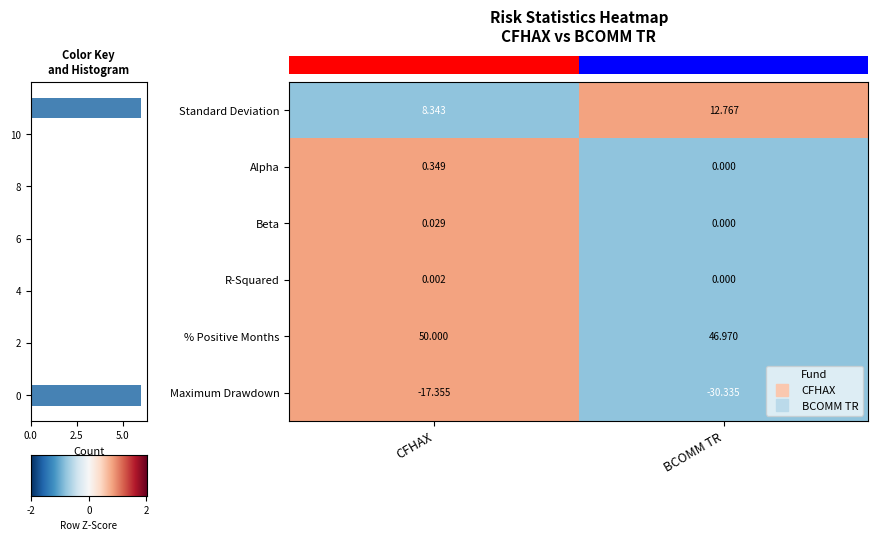

Between 0.0 and 2.5, which is larger?

2.5